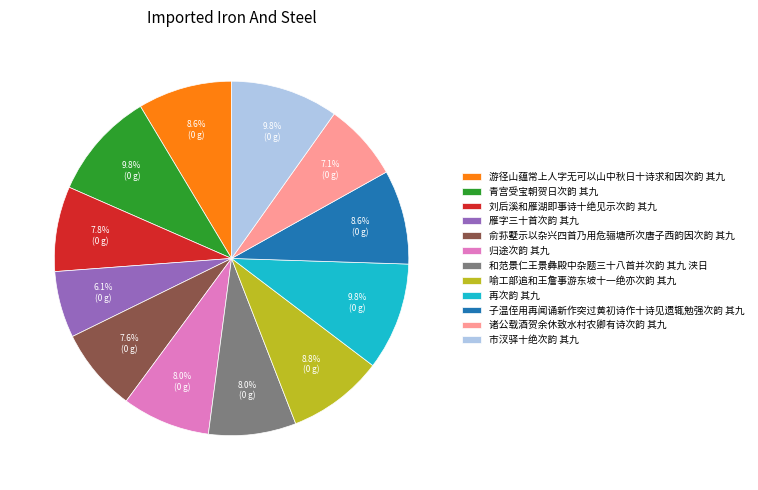

The 市汊驿十绝次韵 其九 slice represents 23% of the pie. True or false?

False